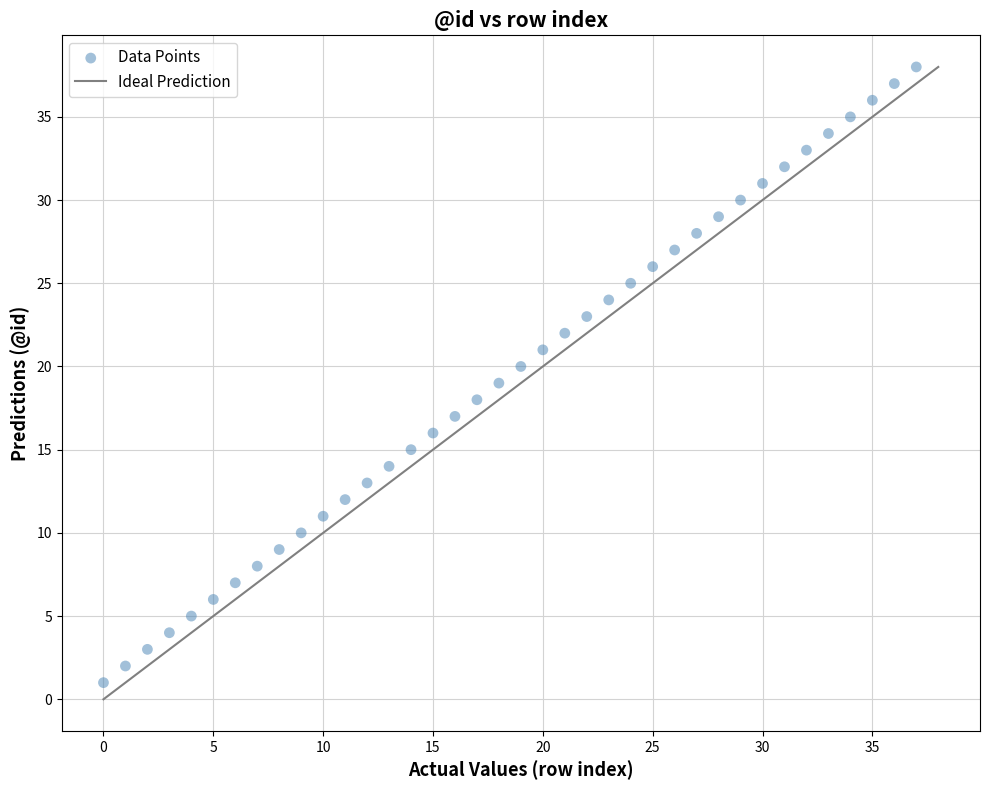

What is the range of Y values (max minus min)?

37